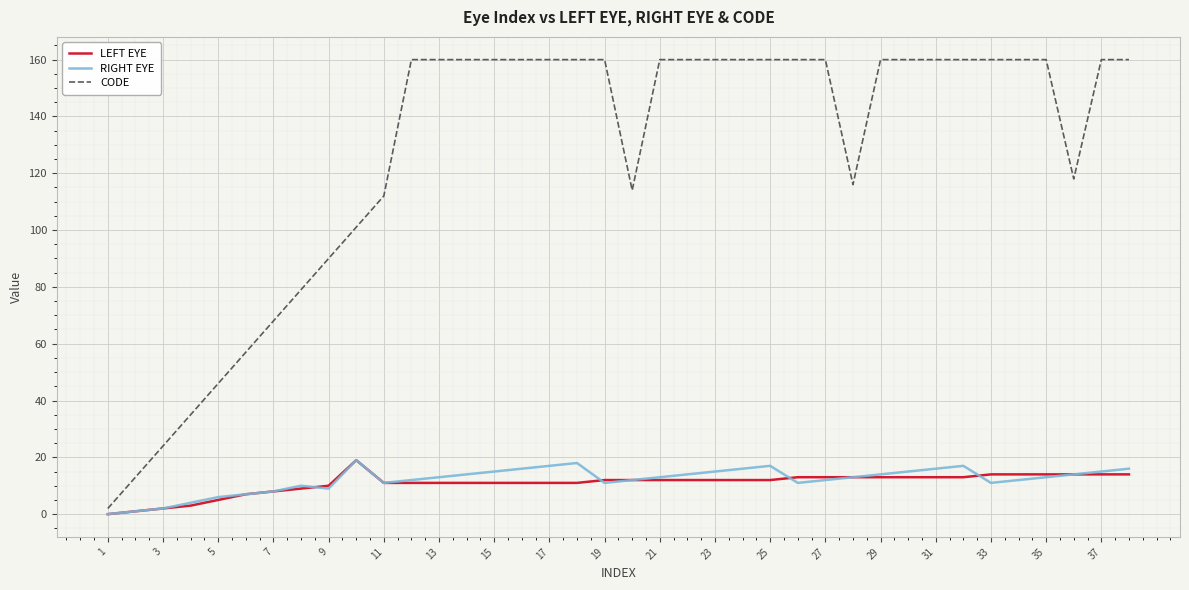

What is the maximum value for CODE?

160